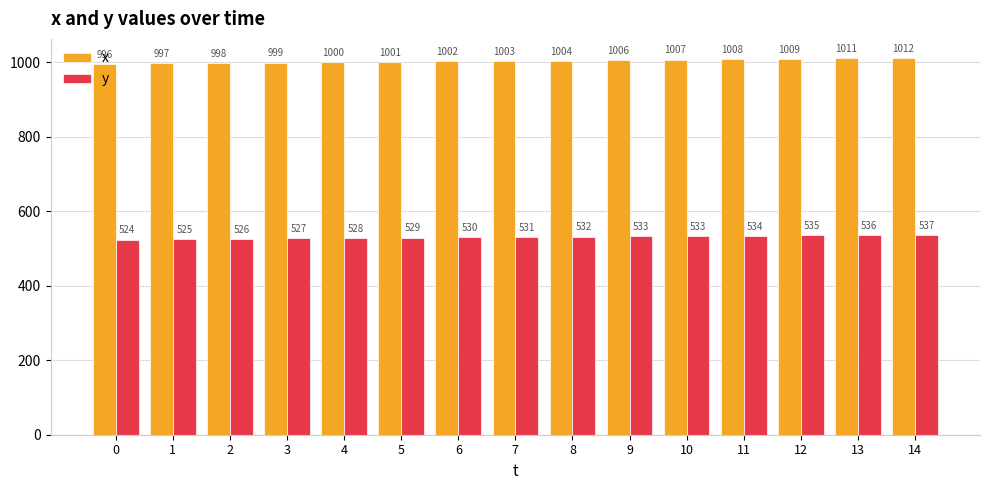

What is the highest value of the y series?

537